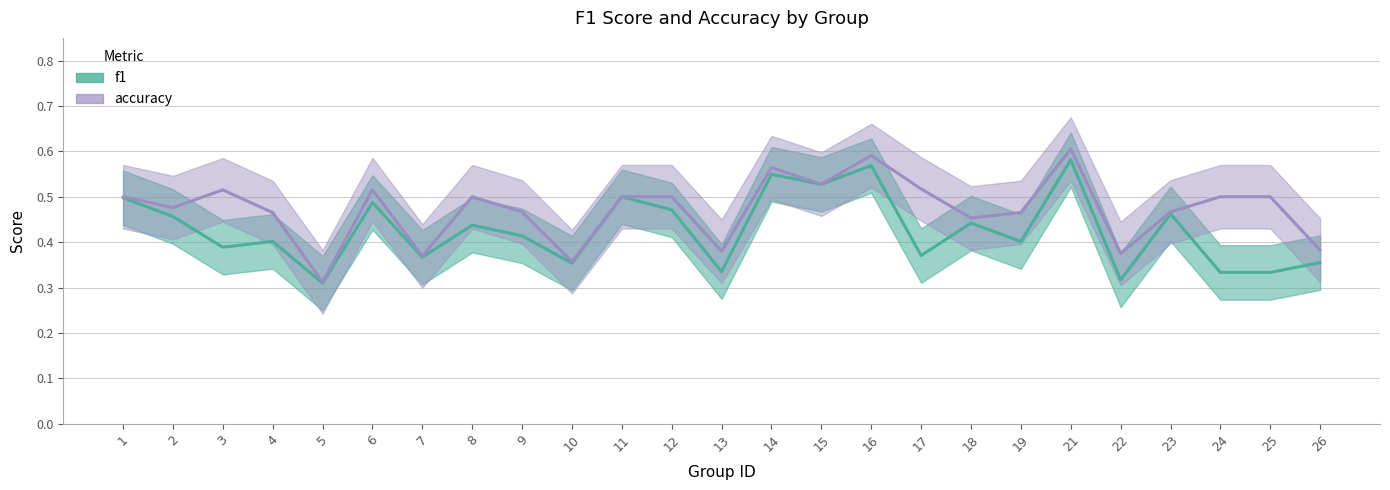

The accuracy series shows 0.4 at 15. True or false?

False